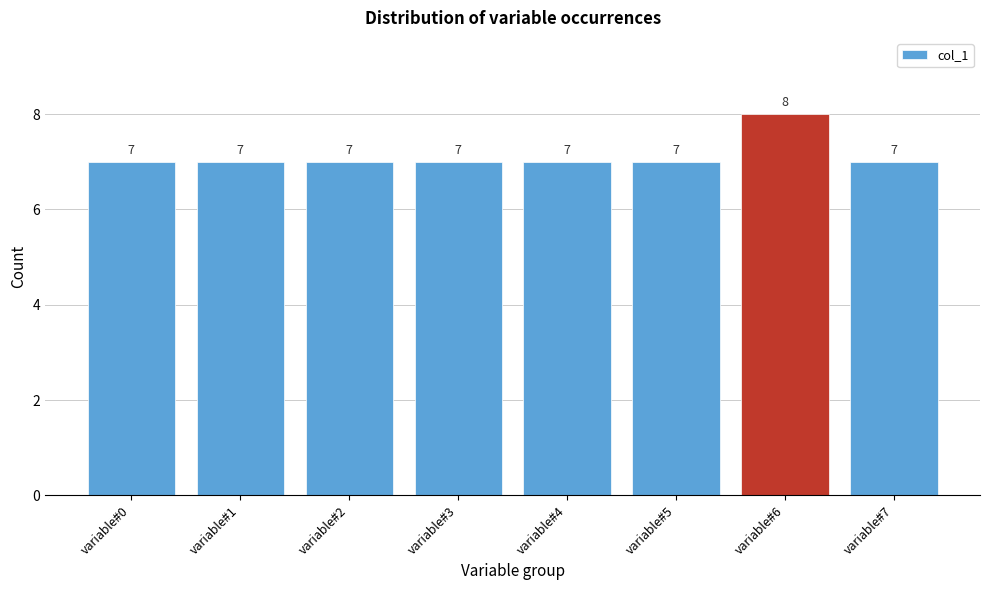

Reading left to right, extract all data points from this chart.

7	7	7	7	7	7	8	7